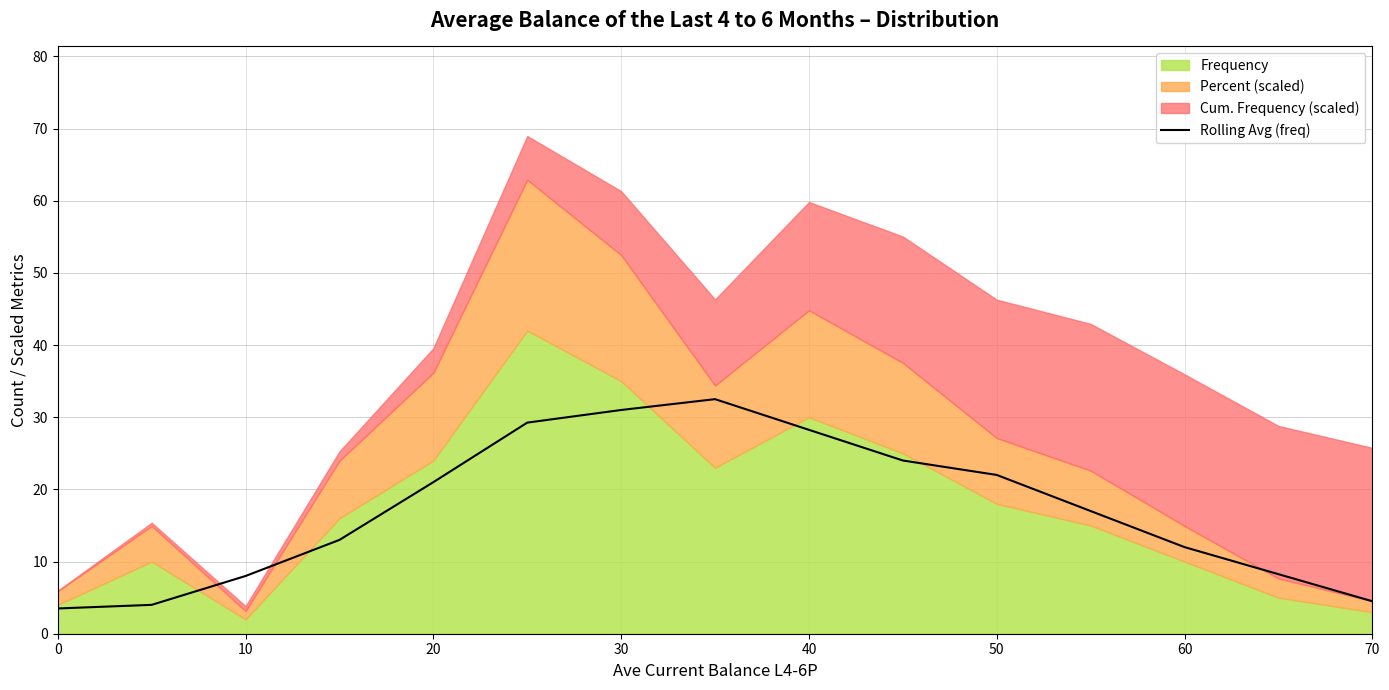

The Rolling Avg (freq) series shows 7.4 at 50. True or false?

False